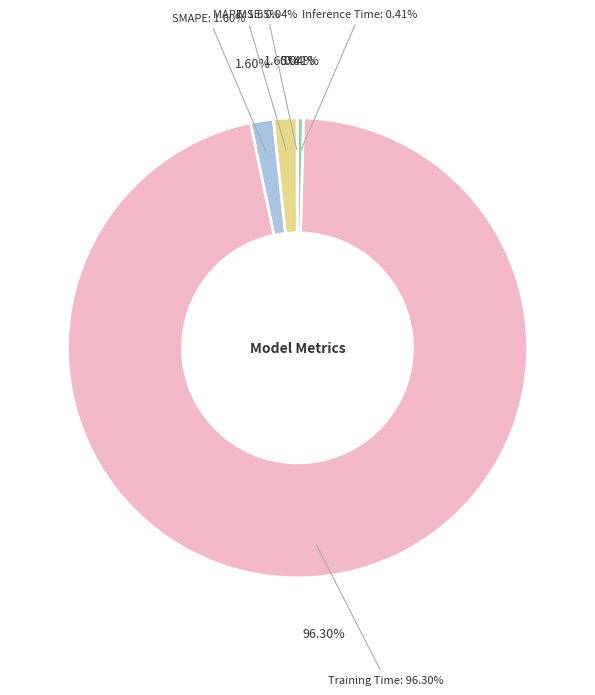

Which category has the smallest portion of the pie?

MSE